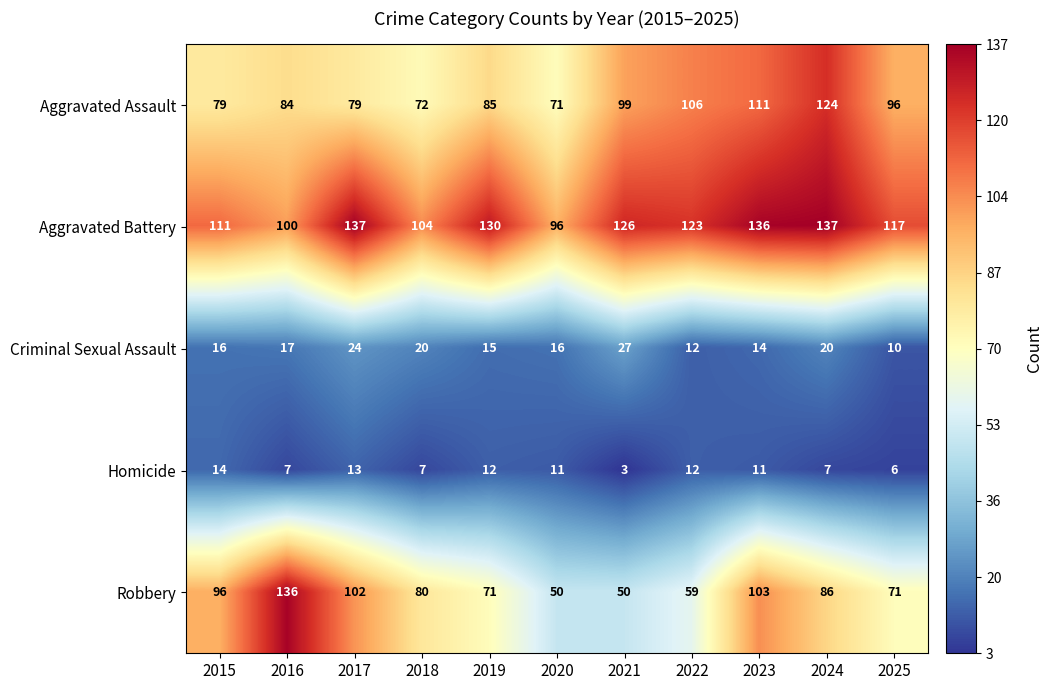

What is the sum of all Aggravated Battery values?

1317